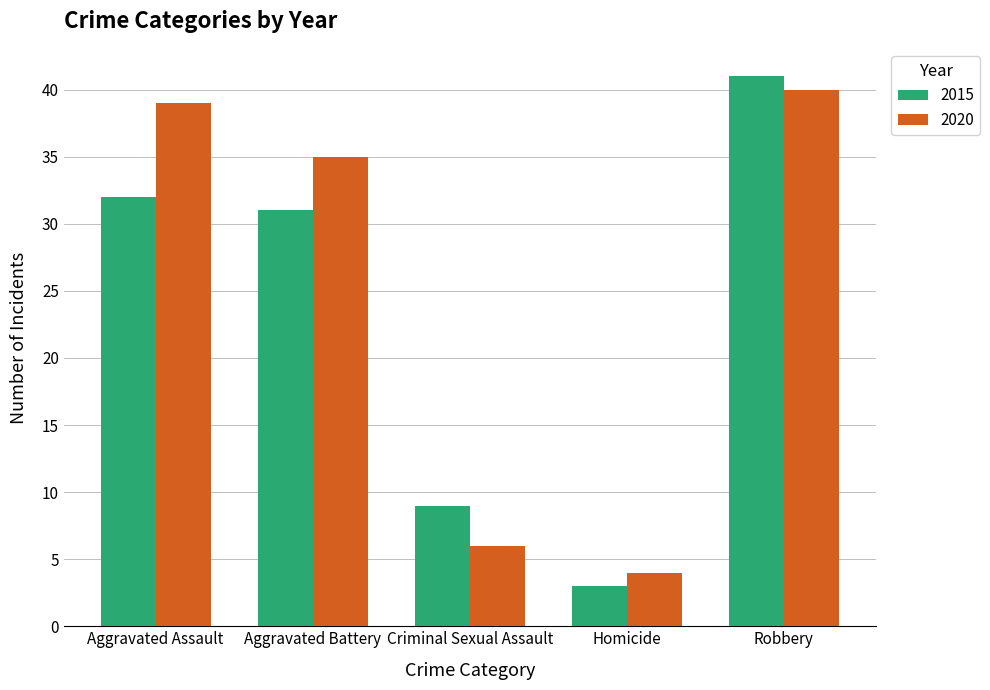

At Robbery, list the series in order from smallest to largest.

2020, 2015